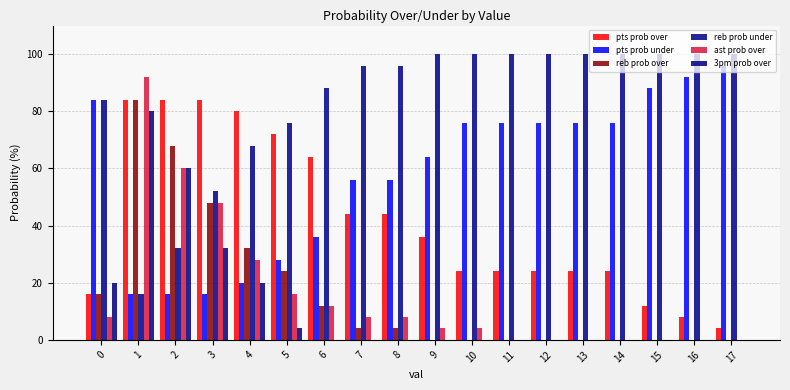

The value of reb prob over at 16 is 54. True or false?

False